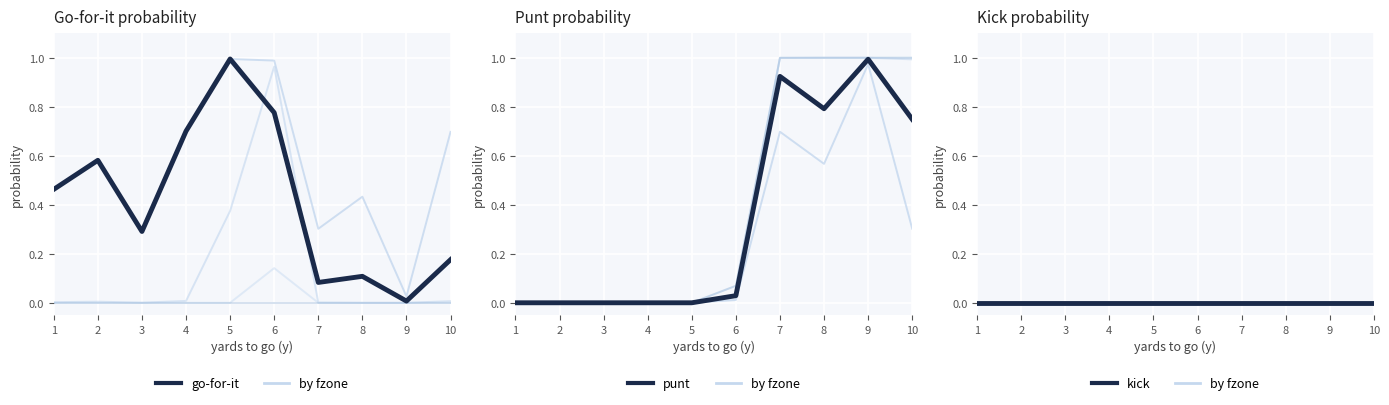

Rank the series by their maximum value, from lowest to highest.

by fzone fz1, kick, punt, go-for-it